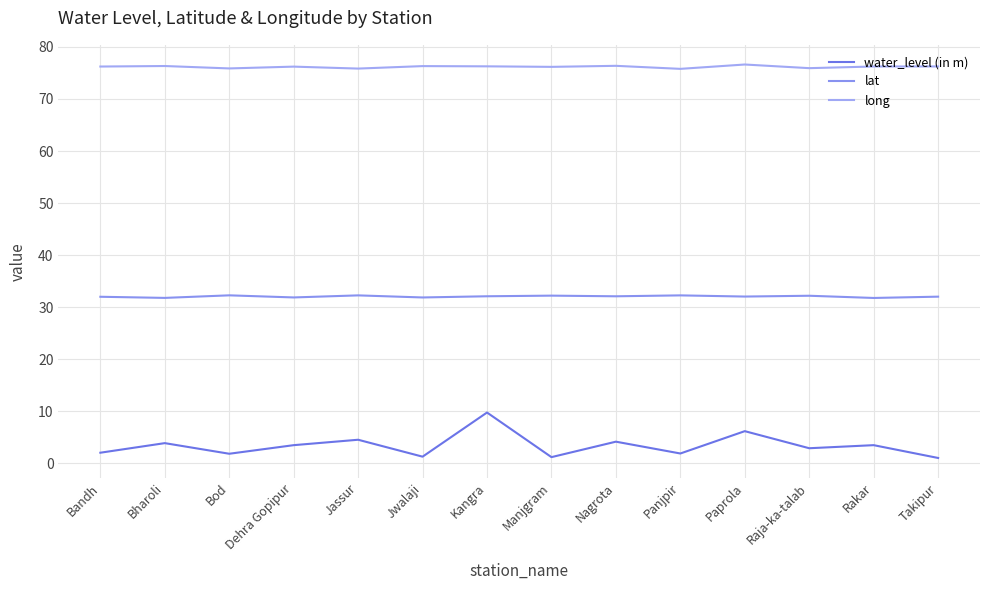

Is this an area chart (filled region under the line)?

No